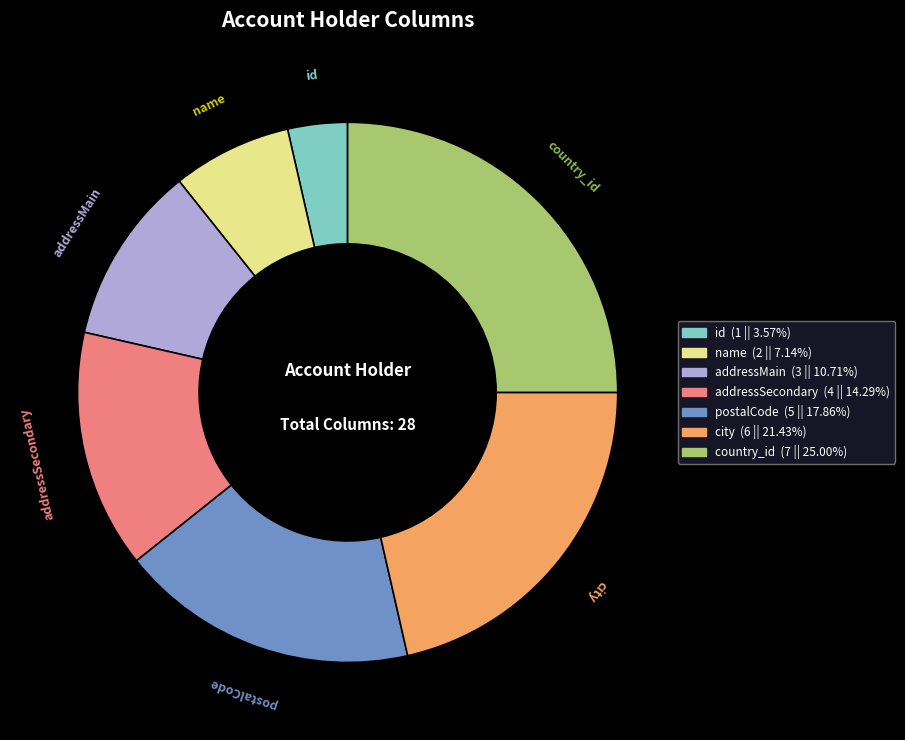

Between addressMain and addressSecondary, which is larger?

addressSecondary